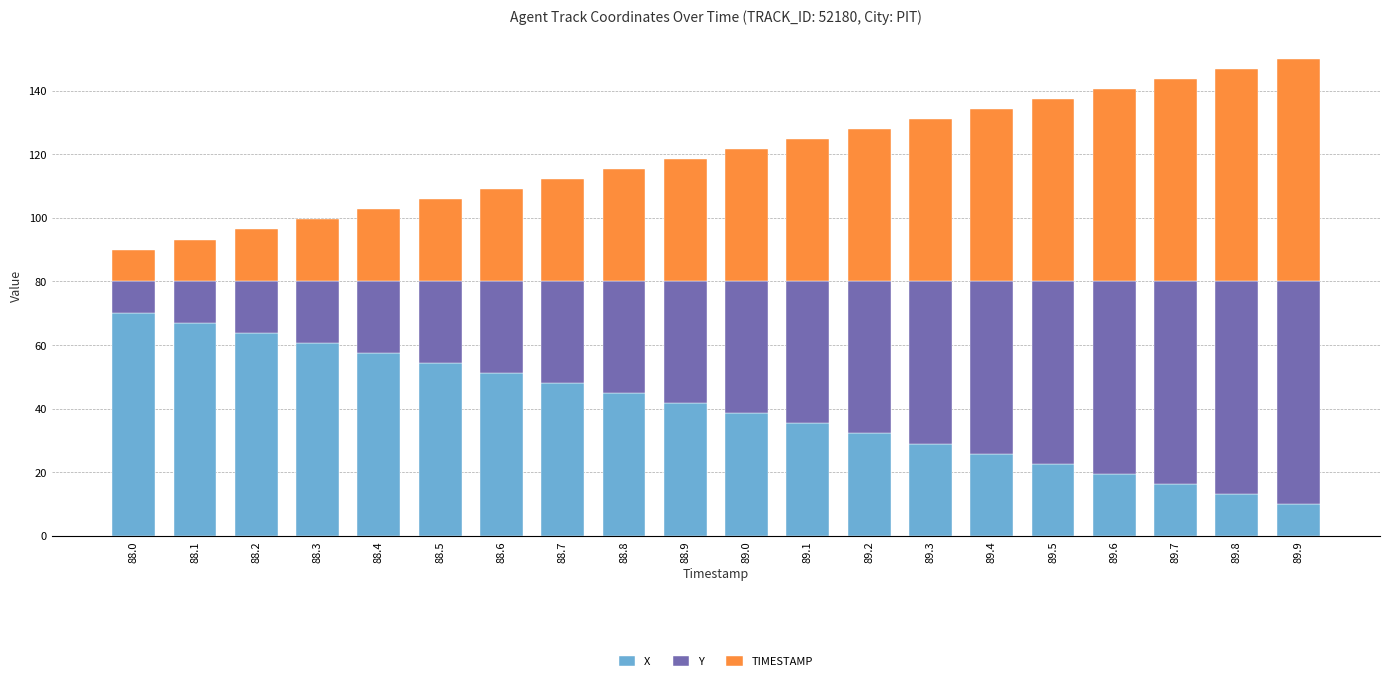

What is the average value of the X series?

40.0